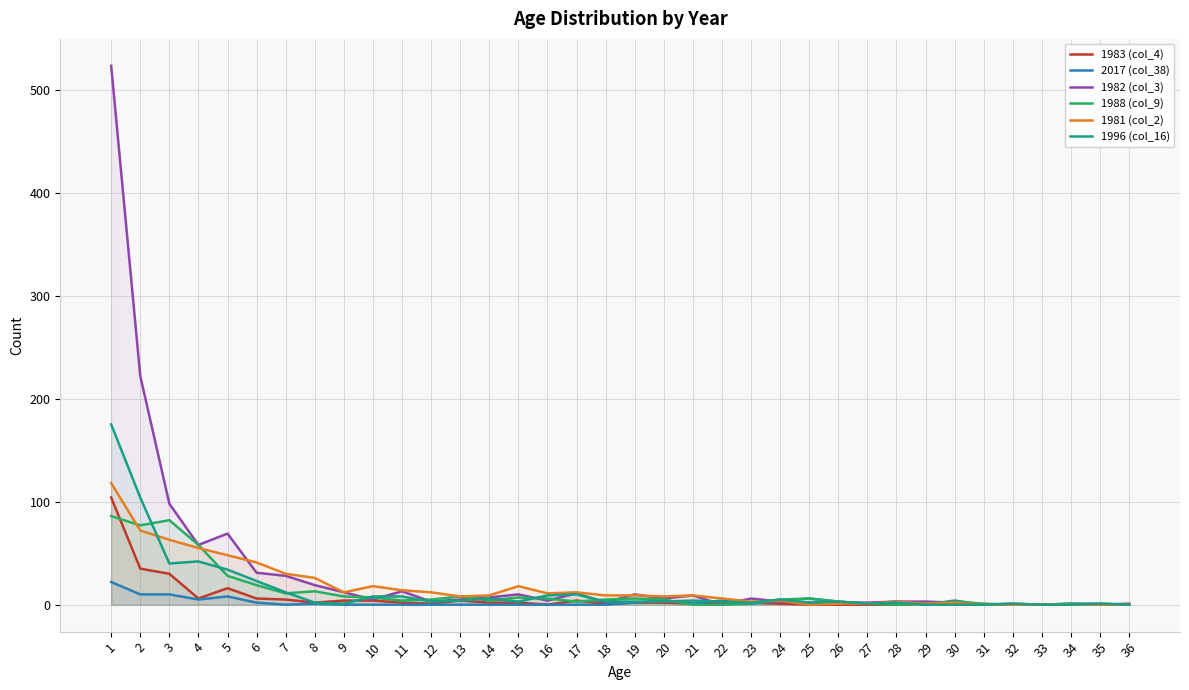

How many values in 1983 (col_4) are above zero?

24